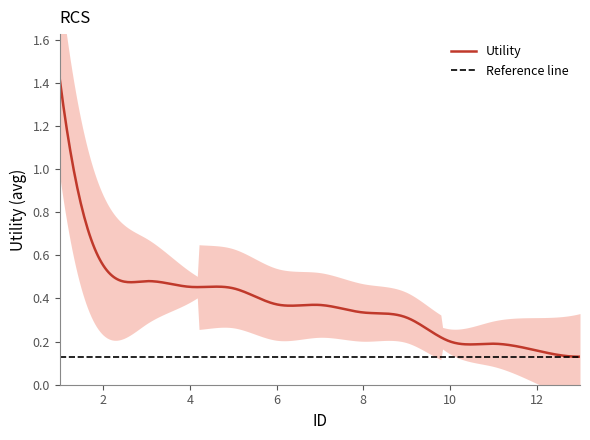

Reading right to left, transcribe all the data shown in this chart.

0.1	0.2	0.2	0.2	0.3	0.3	0.4	0.4	0.4	0.5	0.5	0.6	1.4